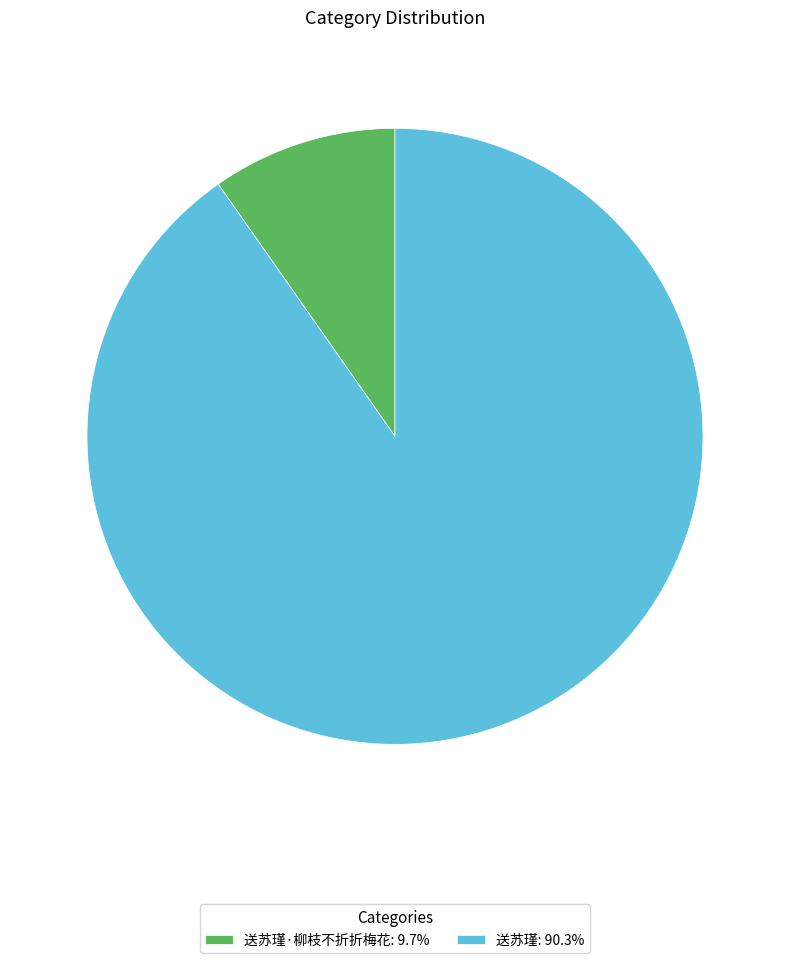

Is the sum of 送苏瑾·柳枝不折折梅花: 9.7% and 送苏瑾: 90.3% greater than half?

Yes